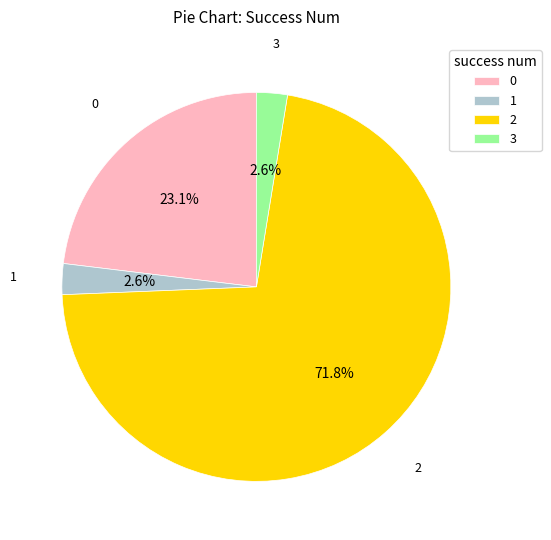

How many segments does this pie chart have?

4